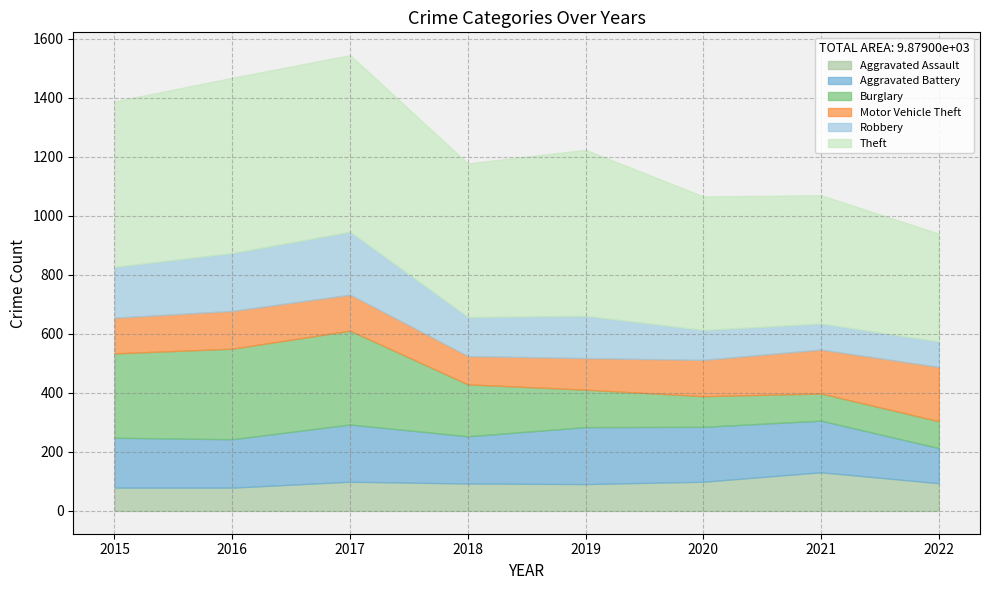

At how many categories does at least one series exceed 203?

8